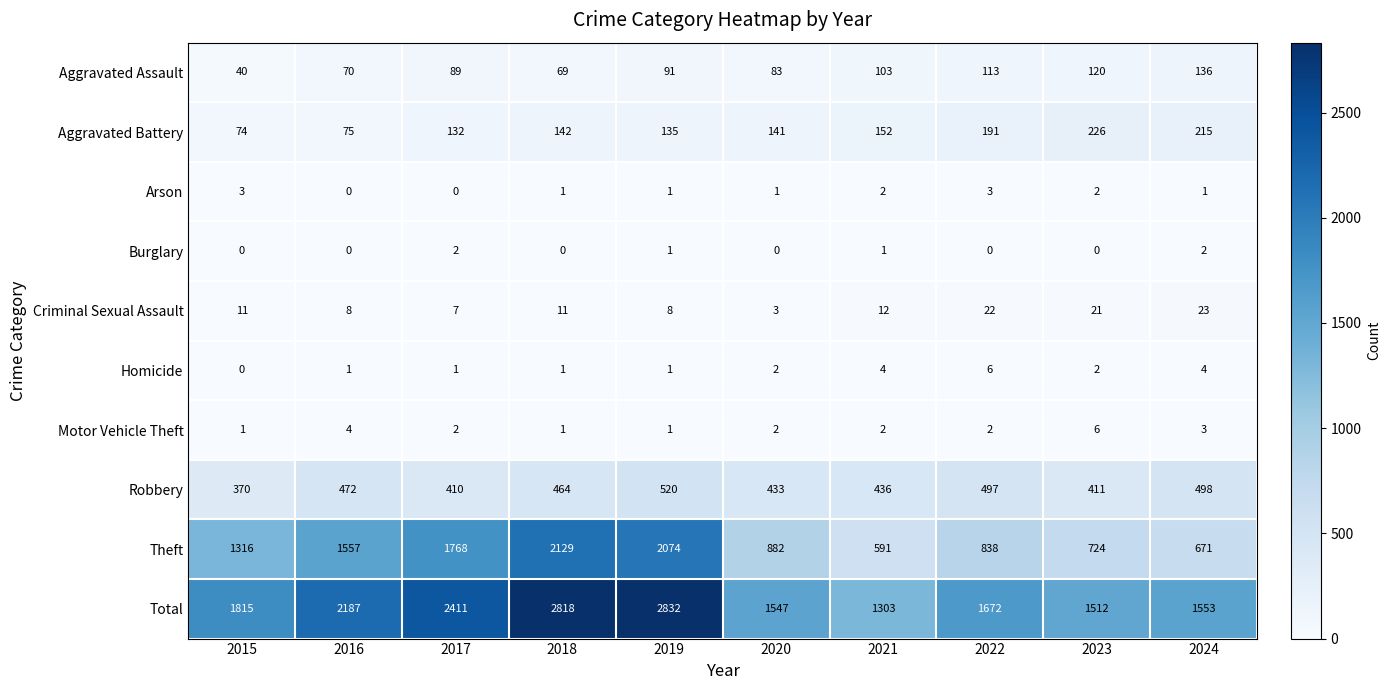

Which category has the highest value across all series?

2019